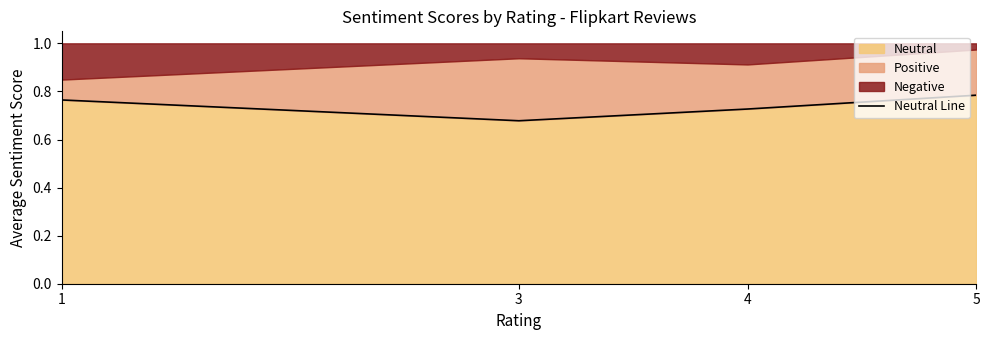

Where is the first local minimum?

3